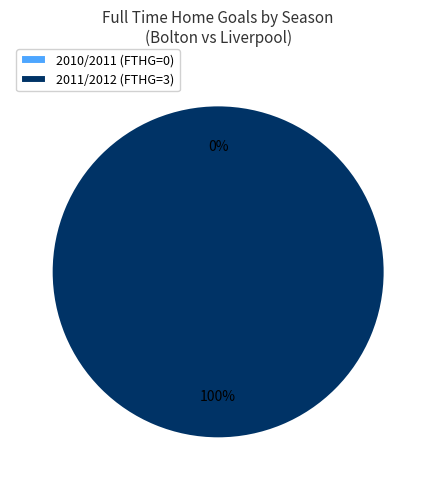

What percentage do 2010/2011 and 2011/2012 together represent?

100.0%